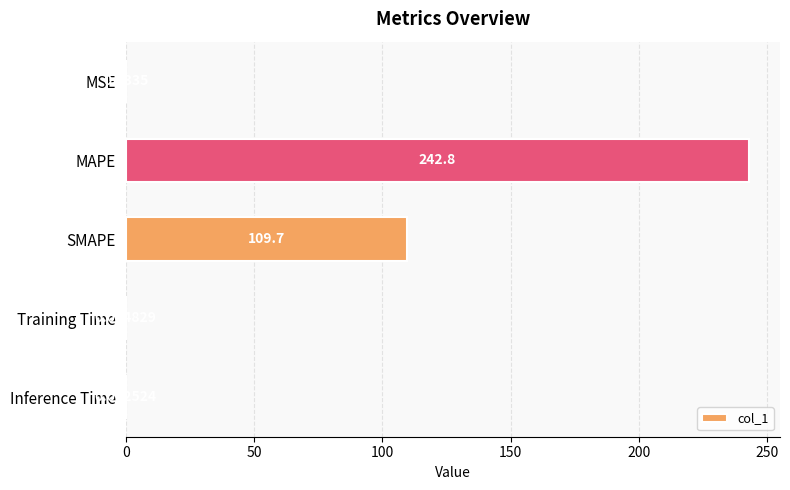

Where is the data nearest to the value 121?

SMAPE